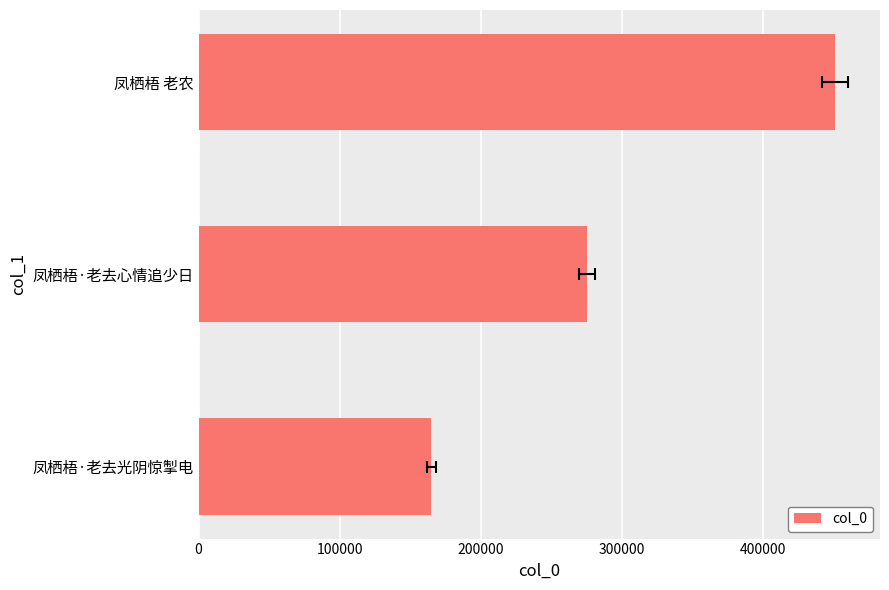

How many bars are there in total?

3